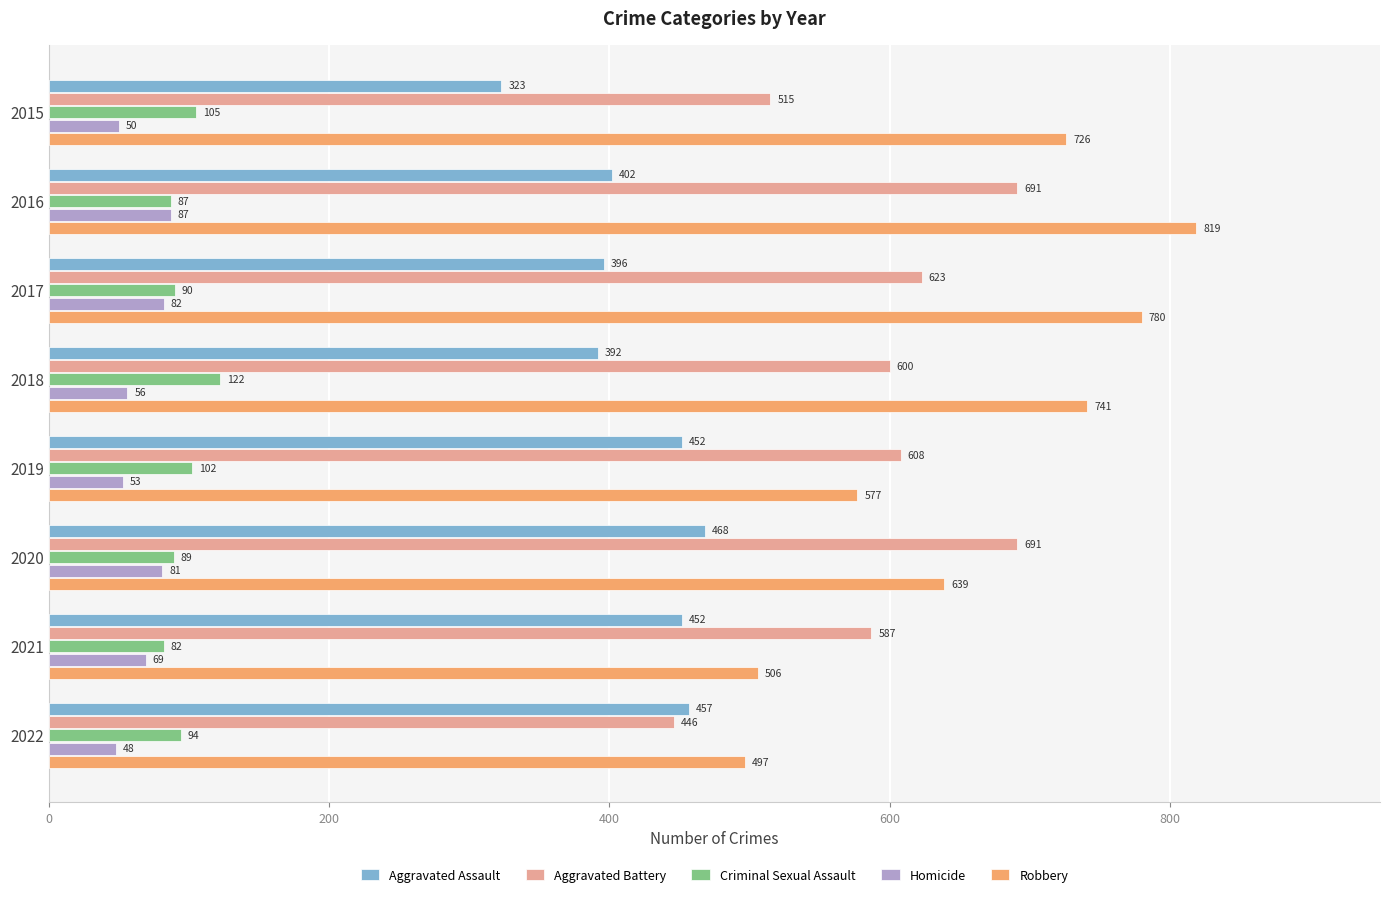

Which category has the highest value in the Homicide series?

2016